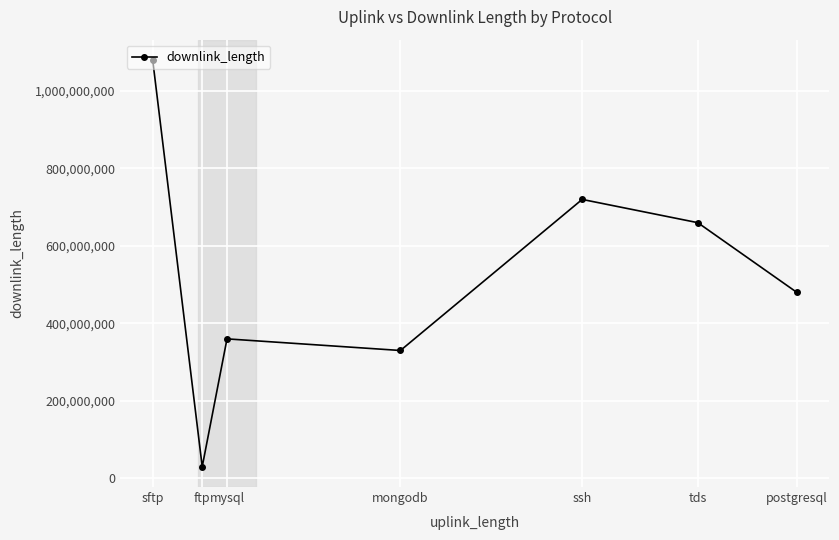

How many data points are less than 480060997?

3